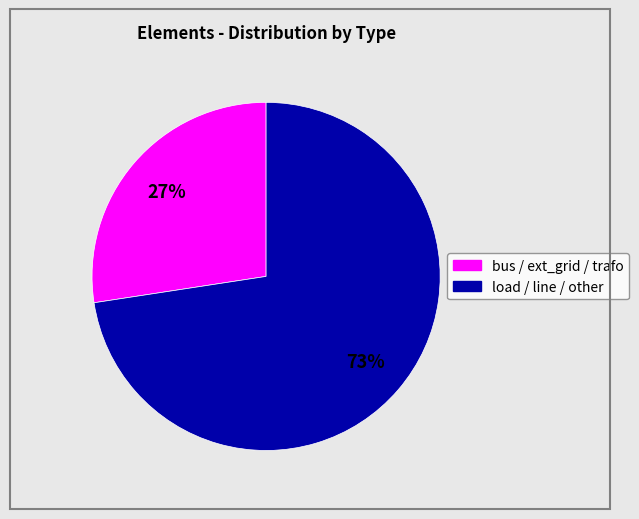

How many slices are in this pie chart?

2